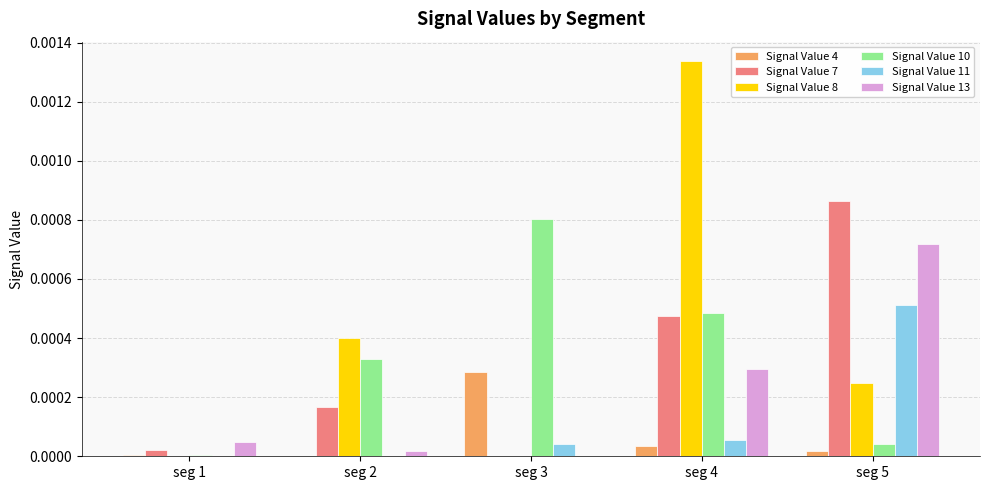

Between seg 1 and seg 2, which series saw the biggest shift?

Signal Value 8